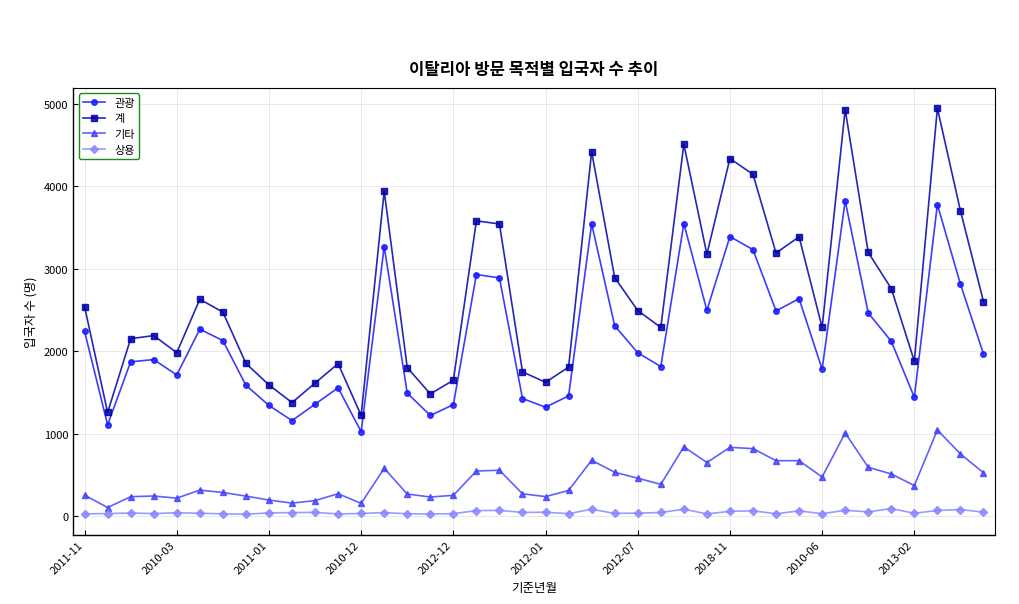

What are all the series names shown in the legend?

관광, 계, 기타, 상용